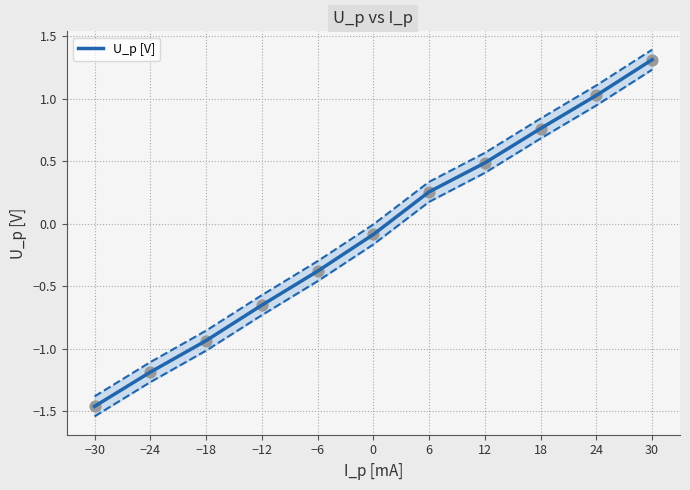

Is it true that U_p [V] equals -0.6 at −6?

False